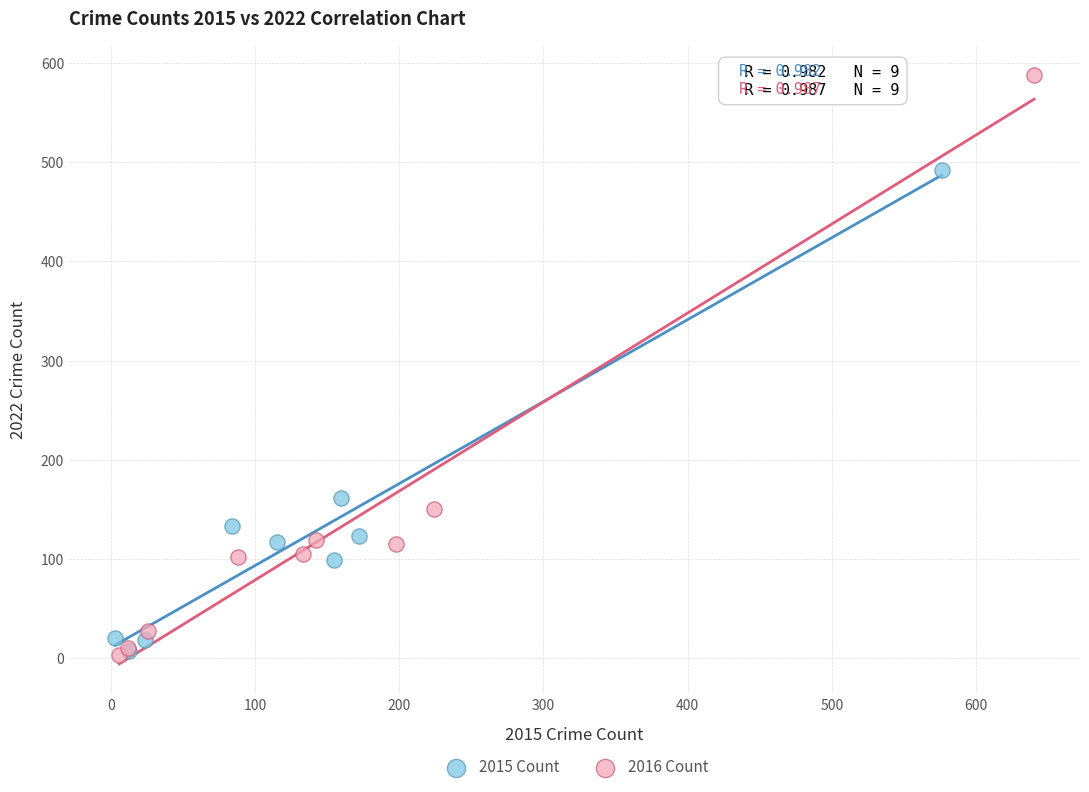

Which series contains the highest Y value?

2016 Count